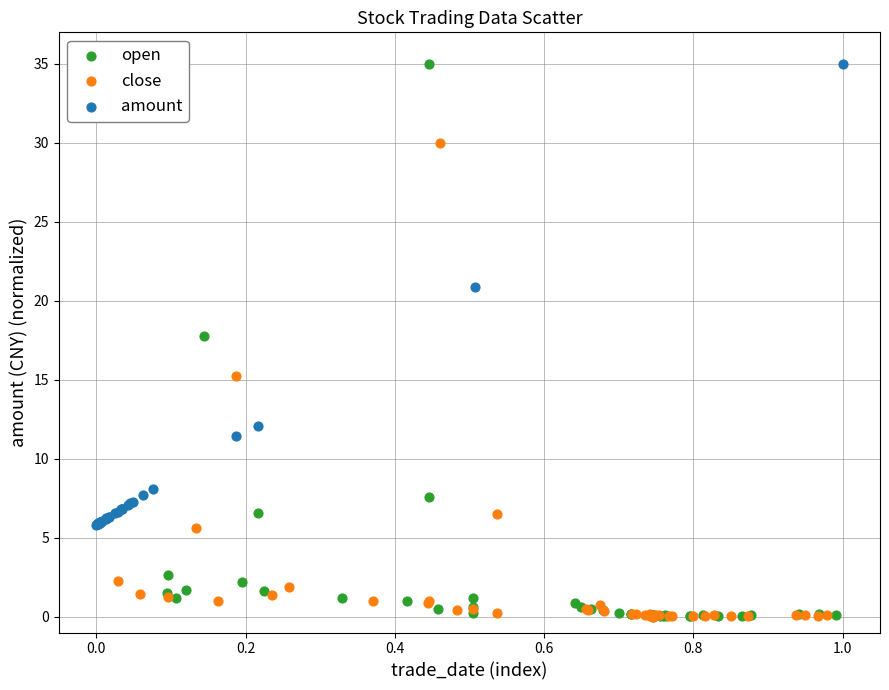

What are all the series names shown in the legend?

open, close, amount